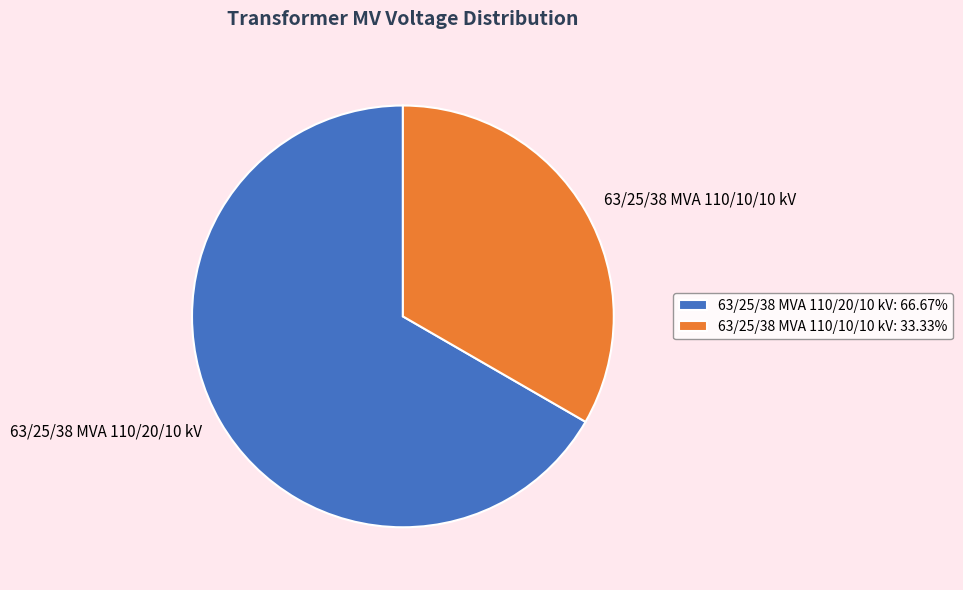

Which slice represents more than half of the pie?

63/25/38 MVA 110/20/10 kV